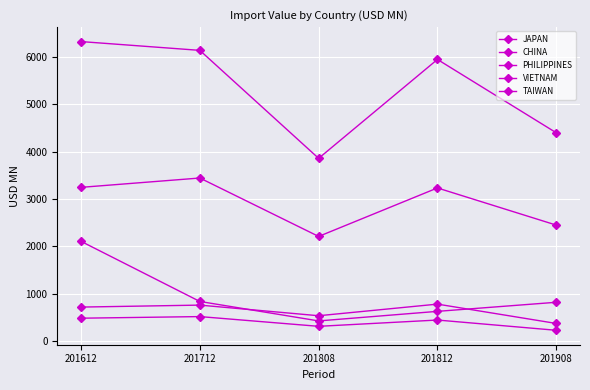

What is the difference between the highest and lowest values at 201908?

4173.0